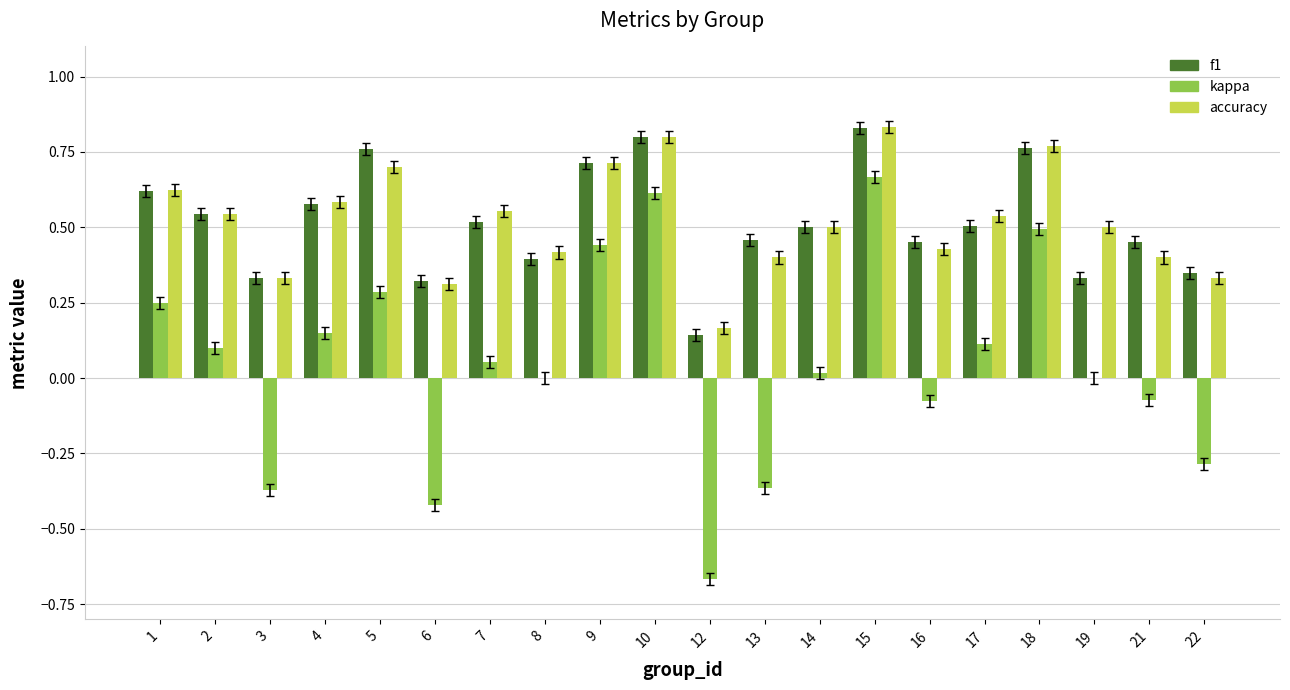

Is the value of accuracy at 22 greater than the value of f1 at 13?

No